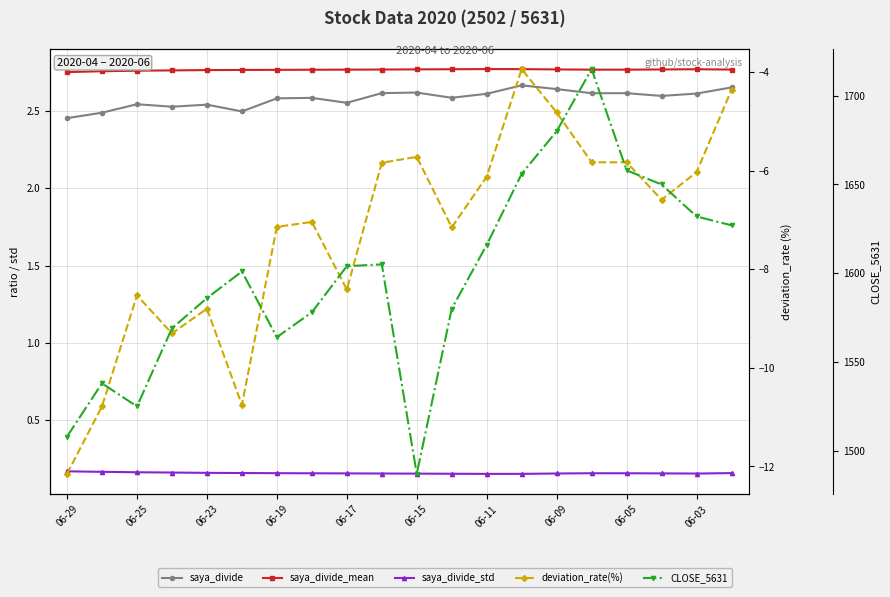

True or false: CLOSE_5631 has a value of 2780.1 at 06-03.

False